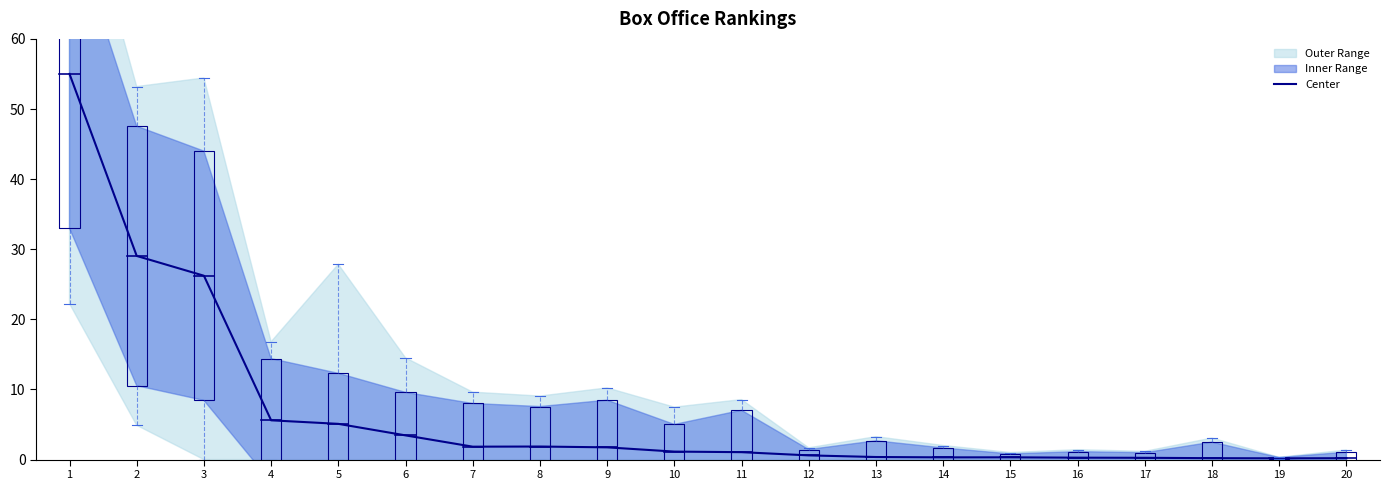

How many points are lower than both their immediate neighbors (excluding endpoints)?

3